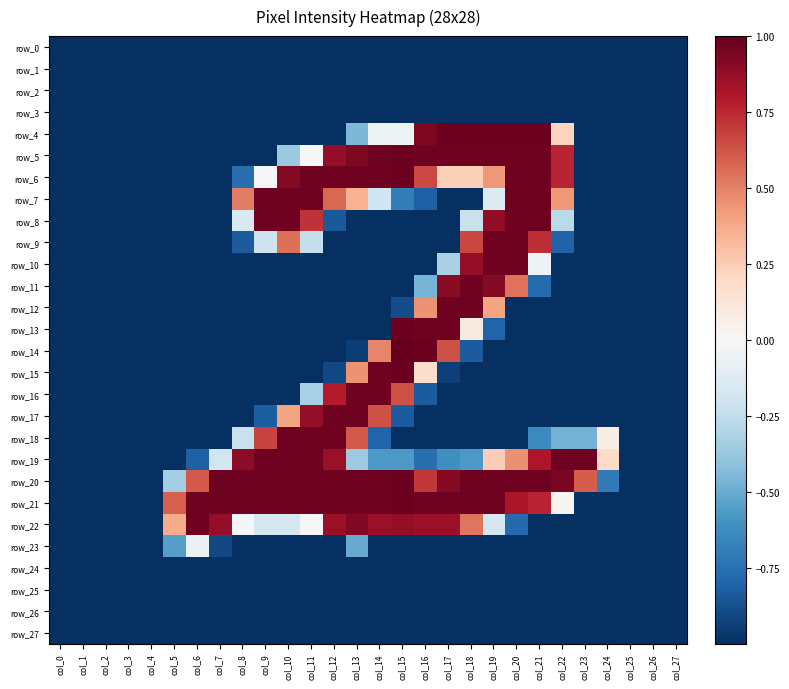

Reading left to right, extract all data points from this chart.

row_0: col_0=-1.0	col_1=-1.0	col_2=-1.0	col_3=-1.0	col_4=-1.0	col_5=-1.0	col_6=-1.0	col_7=-1.0	col_8=-1.0	col_9=-1.0	col_10=-1.0	col_11=-1.0	col_12=-1.0	col_13=-1.0	col_14=-1.0	col_15=-1.0	col_16=-1.0	col_17=-1.0	col_18=-1.0	col_19=-1.0	col_20=-1.0	col_21=-1.0	col_22=-1.0	col_23=-1.0	col_24=-1.0	col_25=-1.0	col_26=-1.0	col_27=-1.0
row_1: col_0=-1.0	col_1=-1.0	col_2=-1.0	col_3=-1.0	col_4=-1.0	col_5=-1.0	col_6=-1.0	col_7=-1.0	col_8=-1.0	col_9=-1.0	col_10=-1.0	col_11=-1.0	col_12=-1.0	col_13=-1.0	col_14=-1.0	col_15=-1.0	col_16=-1.0	col_17=-1.0	col_18=-1.0	col_19=-1.0	col_20=-1.0	col_21=-1.0	col_22=-1.0	col_23=-1.0	col_24=-1.0	col_25=-1.0	col_26=-1.0	col_27=-1.0
row_2: col_0=-1.0	col_1=-1.0	col_2=-1.0	col_3=-1.0	col_4=-1.0	col_5=-1.0	col_6=-1.0	col_7=-1.0	col_8=-1.0	col_9=-1.0	col_10=-1.0	col_11=-1.0	col_12=-1.0	col_13=-1.0	col_14=-1.0	col_15=-1.0	col_16=-1.0	col_17=-1.0	col_18=-1.0	col_19=-1.0	col_20=-1.0	col_21=-1.0	col_22=-1.0	col_23=-1.0	col_24=-1.0	col_25=-1.0	col_26=-1.0	col_27=-1.0
row_3: col_0=-1.0	col_1=-1.0	col_2=-1.0	col_3=-1.0	col_4=-1.0	col_5=-1.0	col_6=-1.0	col_7=-1.0	col_8=-1.0	col_9=-1.0	col_10=-1.0	col_11=-1.0	col_12=-1.0	col_13=-1.0	col_14=-1.0	col_15=-1.0	col_16=-1.0	col_17=-1.0	col_18=-1.0	col_19=-1.0	col_20=-1.0	col_21=-1.0	col_22=-1.0	col_23=-1.0	col_24=-1.0	col_25=-1.0	col_26=-1.0	col_27=-1.0
row_4: col_0=-1.0	col_1=-1.0	col_2=-1.0	col_3=-1.0	col_4=-1.0	col_5=-1.0	col_6=-1.0	col_7=-1.0	col_8=-1.0	col_9=-1.0	col_10=-1.0	col_11=-1.0	col_12=-1.0	col_13=-0.5	col_14=-0.1	col_15=-0.1	col_16=0.9	col_17=1.0	col_18=1.0	col_19=1.0	col_20=1.0	col_21=1.0	col_22=0.2	col_23=-1.0	col_24=-1.0	col_25=-1.0	col_26=-1.0	col_27=-1.0
row_5: col_0=-1.0	col_1=-1.0	col_2=-1.0	col_3=-1.0	col_4=-1.0	col_5=-1.0	col_6=-1.0	col_7=-1.0	col_8=-1.0	col_9=-1.0	col_10=-0.4	col_11=0.0	col_12=0.9	col_13=0.9	col_14=1.0	col_15=1.0	col_16=1.0	col_17=1.0	col_18=1.0	col_19=1.0	col_20=1.0	col_21=1.0	col_22=0.8	col_23=-1.0	col_24=-1.0	col_25=-1.0	col_26=-1.0	col_27=-1.0
row_6: col_0=-1.0	col_1=-1.0	col_2=-1.0	col_3=-1.0	col_4=-1.0	col_5=-1.0	col_6=-1.0	col_7=-1.0	col_8=-0.8	col_9=0.0	col_10=0.9	col_11=1.0	col_12=1.0	col_13=1.0	col_14=1.0	col_15=1.0	col_16=0.7	col_17=0.2	col_18=0.2	col_19=0.4	col_20=1.0	col_21=1.0	col_22=0.8	col_23=-1.0	col_24=-1.0	col_25=-1.0	col_26=-1.0	col_27=-1.0
row_7: col_0=-1.0	col_1=-1.0	col_2=-1.0	col_3=-1.0	col_4=-1.0	col_5=-1.0	col_6=-1.0	col_7=-1.0	col_8=0.5	col_9=1.0	col_10=1.0	col_11=1.0	col_12=0.6	col_13=0.3	col_14=-0.2	col_15=-0.7	col_16=-0.8	col_17=-1.0	col_18=-1.0	col_19=-0.1	col_20=1.0	col_21=1.0	col_22=0.4	col_23=-1.0	col_24=-1.0	col_25=-1.0	col_26=-1.0	col_27=-1.0
row_8: col_0=-1.0	col_1=-1.0	col_2=-1.0	col_3=-1.0	col_4=-1.0	col_5=-1.0	col_6=-1.0	col_7=-1.0	col_8=-0.2	col_9=1.0	col_10=1.0	col_11=0.7	col_12=-0.8	col_13=-1.0	col_14=-1.0	col_15=-1.0	col_16=-1.0	col_17=-1.0	col_18=-0.2	col_19=0.9	col_20=1.0	col_21=1.0	col_22=-0.3	col_23=-1.0	col_24=-1.0	col_25=-1.0	col_26=-1.0	col_27=-1.0
row_9: col_0=-1.0	col_1=-1.0	col_2=-1.0	col_3=-1.0	col_4=-1.0	col_5=-1.0	col_6=-1.0	col_7=-1.0	col_8=-0.8	col_9=-0.2	col_10=0.6	col_11=-0.2	col_12=-1.0	col_13=-1.0	col_14=-1.0	col_15=-1.0	col_16=-1.0	col_17=-1.0	col_18=0.7	col_19=1.0	col_20=1.0	col_21=0.7	col_22=-0.8	col_23=-1.0	col_24=-1.0	col_25=-1.0	col_26=-1.0	col_27=-1.0
row_10: col_0=-1.0	col_1=-1.0	col_2=-1.0	col_3=-1.0	col_4=-1.0	col_5=-1.0	col_6=-1.0	col_7=-1.0	col_8=-1.0	col_9=-1.0	col_10=-1.0	col_11=-1.0	col_12=-1.0	col_13=-1.0	col_14=-1.0	col_15=-1.0	col_16=-1.0	col_17=-0.3	col_18=0.9	col_19=1.0	col_20=1.0	col_21=-0.1	col_22=-1.0	col_23=-1.0	col_24=-1.0	col_25=-1.0	col_26=-1.0	col_27=-1.0
row_11: col_0=-1.0	col_1=-1.0	col_2=-1.0	col_3=-1.0	col_4=-1.0	col_5=-1.0	col_6=-1.0	col_7=-1.0	col_8=-1.0	col_9=-1.0	col_10=-1.0	col_11=-1.0	col_12=-1.0	col_13=-1.0	col_14=-1.0	col_15=-1.0	col_16=-0.5	col_17=0.9	col_18=1.0	col_19=0.9	col_20=0.5	col_21=-0.8	col_22=-1.0	col_23=-1.0	col_24=-1.0	col_25=-1.0	col_26=-1.0	col_27=-1.0
row_12: col_0=-1.0	col_1=-1.0	col_2=-1.0	col_3=-1.0	col_4=-1.0	col_5=-1.0	col_6=-1.0	col_7=-1.0	col_8=-1.0	col_9=-1.0	col_10=-1.0	col_11=-1.0	col_12=-1.0	col_13=-1.0	col_14=-1.0	col_15=-0.9	col_16=0.5	col_17=1.0	col_18=1.0	col_19=0.4	col_20=-1.0	col_21=-1.0	col_22=-1.0	col_23=-1.0	col_24=-1.0	col_25=-1.0	col_26=-1.0	col_27=-1.0
row_13: col_0=-1.0	col_1=-1.0	col_2=-1.0	col_3=-1.0	col_4=-1.0	col_5=-1.0	col_6=-1.0	col_7=-1.0	col_8=-1.0	col_9=-1.0	col_10=-1.0	col_11=-1.0	col_12=-1.0	col_13=-1.0	col_14=-1.0	col_15=1.0	col_16=1.0	col_17=1.0	col_18=0.1	col_19=-0.8	col_20=-1.0	col_21=-1.0	col_22=-1.0	col_23=-1.0	col_24=-1.0	col_25=-1.0	col_26=-1.0	col_27=-1.0
row_14: col_0=-1.0	col_1=-1.0	col_2=-1.0	col_3=-1.0	col_4=-1.0	col_5=-1.0	col_6=-1.0	col_7=-1.0	col_8=-1.0	col_9=-1.0	col_10=-1.0	col_11=-1.0	col_12=-1.0	col_13=-0.9	col_14=0.5	col_15=1.0	col_16=1.0	col_17=0.6	col_18=-0.8	col_19=-1.0	col_20=-1.0	col_21=-1.0	col_22=-1.0	col_23=-1.0	col_24=-1.0	col_25=-1.0	col_26=-1.0	col_27=-1.0
row_15: col_0=-1.0	col_1=-1.0	col_2=-1.0	col_3=-1.0	col_4=-1.0	col_5=-1.0	col_6=-1.0	col_7=-1.0	col_8=-1.0	col_9=-1.0	col_10=-1.0	col_11=-1.0	col_12=-0.9	col_13=0.5	col_14=1.0	col_15=1.0	col_16=0.2	col_17=-0.9	col_18=-1.0	col_19=-1.0	col_20=-1.0	col_21=-1.0	col_22=-1.0	col_23=-1.0	col_24=-1.0	col_25=-1.0	col_26=-1.0	col_27=-1.0
row_16: col_0=-1.0	col_1=-1.0	col_2=-1.0	col_3=-1.0	col_4=-1.0	col_5=-1.0	col_6=-1.0	col_7=-1.0	col_8=-1.0	col_9=-1.0	col_10=-1.0	col_11=-0.3	col_12=0.8	col_13=1.0	col_14=1.0	col_15=0.6	col_16=-0.8	col_17=-1.0	col_18=-1.0	col_19=-1.0	col_20=-1.0	col_21=-1.0	col_22=-1.0	col_23=-1.0	col_24=-1.0	col_25=-1.0	col_26=-1.0	col_27=-1.0
row_17: col_0=-1.0	col_1=-1.0	col_2=-1.0	col_3=-1.0	col_4=-1.0	col_5=-1.0	col_6=-1.0	col_7=-1.0	col_8=-1.0	col_9=-0.8	col_10=0.4	col_11=0.9	col_12=1.0	col_13=1.0	col_14=0.6	col_15=-0.8	col_16=-1.0	col_17=-1.0	col_18=-1.0	col_19=-1.0	col_20=-1.0	col_21=-1.0	col_22=-1.0	col_23=-1.0	col_24=-1.0	col_25=-1.0	col_26=-1.0	col_27=-1.0
row_18: col_0=-1.0	col_1=-1.0	col_2=-1.0	col_3=-1.0	col_4=-1.0	col_5=-1.0	col_6=-1.0	col_7=-1.0	col_8=-0.2	col_9=0.7	col_10=1.0	col_11=1.0	col_12=1.0	col_13=0.6	col_14=-0.8	col_15=-1.0	col_16=-1.0	col_17=-1.0	col_18=-1.0	col_19=-1.0	col_20=-1.0	col_21=-0.6	col_22=-0.5	col_23=-0.5	col_24=0.1	col_25=-1.0	col_26=-1.0	col_27=-1.0
row_19: col_0=-1.0	col_1=-1.0	col_2=-1.0	col_3=-1.0	col_4=-1.0	col_5=-1.0	col_6=-0.8	col_7=-0.2	col_8=0.9	col_9=1.0	col_10=1.0	col_11=1.0	col_12=0.9	col_13=-0.4	col_14=-0.6	col_15=-0.6	col_16=-0.8	col_17=-0.6	col_18=-0.6	col_19=0.2	col_20=0.5	col_21=0.8	col_22=1.0	col_23=1.0	col_24=0.2	col_25=-1.0	col_26=-1.0	col_27=-1.0
row_20: col_0=-1.0	col_1=-1.0	col_2=-1.0	col_3=-1.0	col_4=-1.0	col_5=-0.3	col_6=0.6	col_7=1.0	col_8=1.0	col_9=1.0	col_10=1.0	col_11=1.0	col_12=1.0	col_13=1.0	col_14=1.0	col_15=1.0	col_16=0.7	col_17=0.9	col_18=1.0	col_19=1.0	col_20=1.0	col_21=1.0	col_22=0.9	col_23=0.6	col_24=-0.7	col_25=-1.0	col_26=-1.0	col_27=-1.0
row_21: col_0=-1.0	col_1=-1.0	col_2=-1.0	col_3=-1.0	col_4=-1.0	col_5=0.6	col_6=1.0	col_7=1.0	col_8=1.0	col_9=1.0	col_10=1.0	col_11=1.0	col_12=1.0	col_13=1.0	col_14=1.0	col_15=1.0	col_16=1.0	col_17=1.0	col_18=1.0	col_19=1.0	col_20=0.8	col_21=0.8	col_22=0.0	col_23=-1.0	col_24=-1.0	col_25=-1.0	col_26=-1.0	col_27=-1.0
row_22: col_0=-1.0	col_1=-1.0	col_2=-1.0	col_3=-1.0	col_4=-1.0	col_5=0.4	col_6=1.0	col_7=0.9	col_8=-0.0	col_9=-0.2	col_10=-0.2	col_11=-0.0	col_12=0.9	col_13=0.9	col_14=0.9	col_15=0.9	col_16=0.9	col_17=0.9	col_18=0.5	col_19=-0.2	col_20=-0.8	col_21=-1.0	col_22=-1.0	col_23=-1.0	col_24=-1.0	col_25=-1.0	col_26=-1.0	col_27=-1.0
row_23: col_0=-1.0	col_1=-1.0	col_2=-1.0	col_3=-1.0	col_4=-1.0	col_5=-0.6	col_6=-0.1	col_7=-0.9	col_8=-1.0	col_9=-1.0	col_10=-1.0	col_11=-1.0	col_12=-1.0	col_13=-0.5	col_14=-1.0	col_15=-1.0	col_16=-1.0	col_17=-1.0	col_18=-1.0	col_19=-1.0	col_20=-1.0	col_21=-1.0	col_22=-1.0	col_23=-1.0	col_24=-1.0	col_25=-1.0	col_26=-1.0	col_27=-1.0
row_24: col_0=-1.0	col_1=-1.0	col_2=-1.0	col_3=-1.0	col_4=-1.0	col_5=-1.0	col_6=-1.0	col_7=-1.0	col_8=-1.0	col_9=-1.0	col_10=-1.0	col_11=-1.0	col_12=-1.0	col_13=-1.0	col_14=-1.0	col_15=-1.0	col_16=-1.0	col_17=-1.0	col_18=-1.0	col_19=-1.0	col_20=-1.0	col_21=-1.0	col_22=-1.0	col_23=-1.0	col_24=-1.0	col_25=-1.0	col_26=-1.0	col_27=-1.0
row_25: col_0=-1.0	col_1=-1.0	col_2=-1.0	col_3=-1.0	col_4=-1.0	col_5=-1.0	col_6=-1.0	col_7=-1.0	col_8=-1.0	col_9=-1.0	col_10=-1.0	col_11=-1.0	col_12=-1.0	col_13=-1.0	col_14=-1.0	col_15=-1.0	col_16=-1.0	col_17=-1.0	col_18=-1.0	col_19=-1.0	col_20=-1.0	col_21=-1.0	col_22=-1.0	col_23=-1.0	col_24=-1.0	col_25=-1.0	col_26=-1.0	col_27=-1.0
row_26: col_0=-1.0	col_1=-1.0	col_2=-1.0	col_3=-1.0	col_4=-1.0	col_5=-1.0	col_6=-1.0	col_7=-1.0	col_8=-1.0	col_9=-1.0	col_10=-1.0	col_11=-1.0	col_12=-1.0	col_13=-1.0	col_14=-1.0	col_15=-1.0	col_16=-1.0	col_17=-1.0	col_18=-1.0	col_19=-1.0	col_20=-1.0	col_21=-1.0	col_22=-1.0	col_23=-1.0	col_24=-1.0	col_25=-1.0	col_26=-1.0	col_27=-1.0
row_27: col_0=-1.0	col_1=-1.0	col_2=-1.0	col_3=-1.0	col_4=-1.0	col_5=-1.0	col_6=-1.0	col_7=-1.0	col_8=-1.0	col_9=-1.0	col_10=-1.0	col_11=-1.0	col_12=-1.0	col_13=-1.0	col_14=-1.0	col_15=-1.0	col_16=-1.0	col_17=-1.0	col_18=-1.0	col_19=-1.0	col_20=-1.0	col_21=-1.0	col_22=-1.0	col_23=-1.0	col_24=-1.0	col_25=-1.0	col_26=-1.0	col_27=-1.0